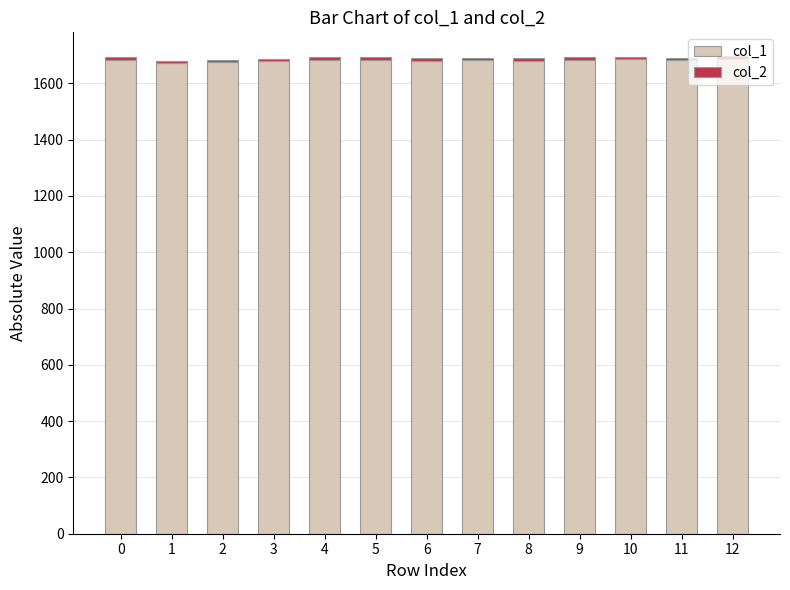

How many categories are shown in the chart?

13